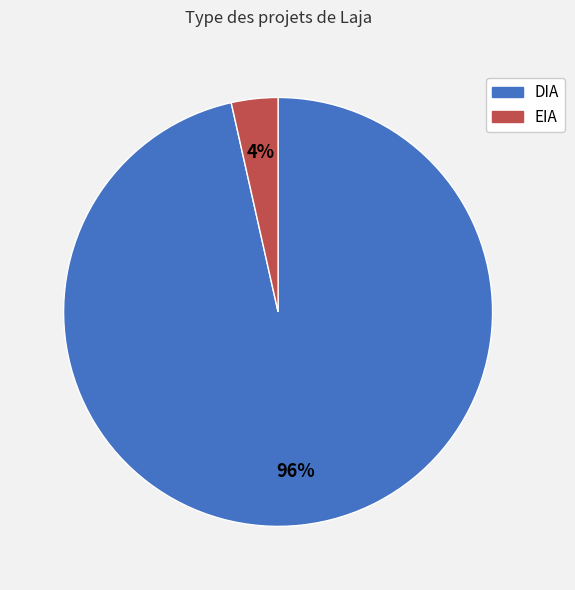

How many slices are in this pie chart?

2